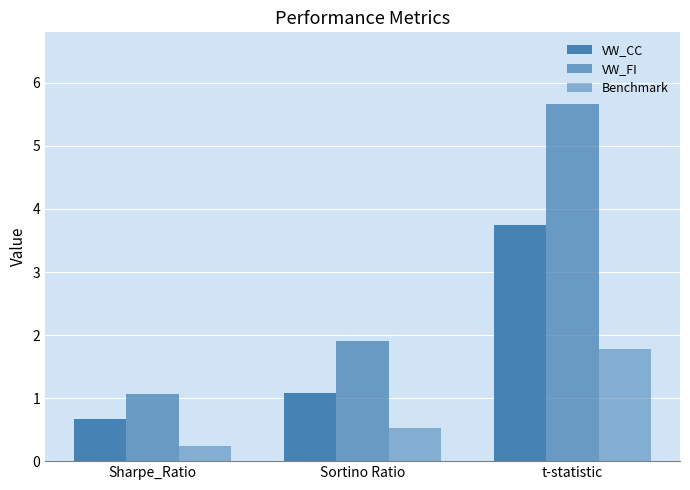

How many bars are there in each group?

3